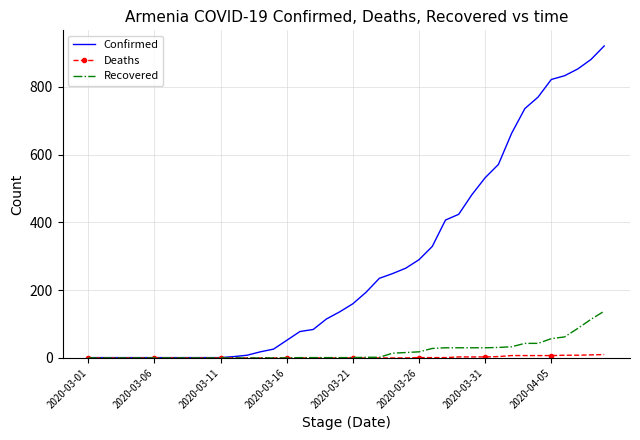

What is the greatest value displayed?

921